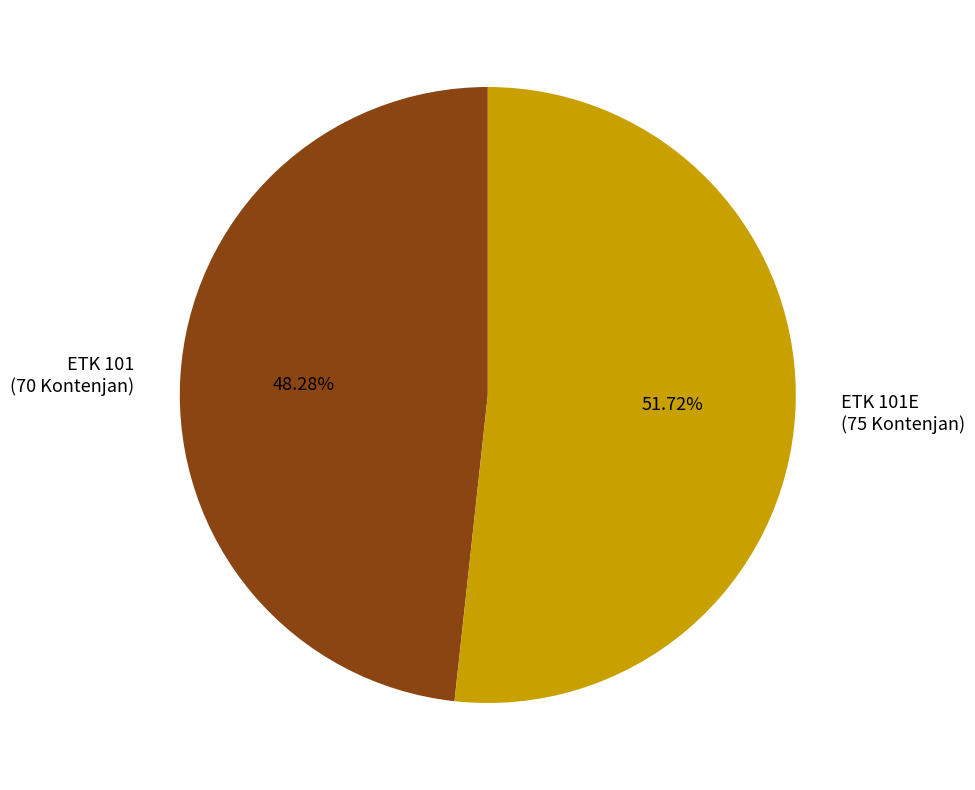

Rank the categories by value from lowest to highest.

ETK 101 (70 Kontenjan), ETK 101E (75 Kontenjan)